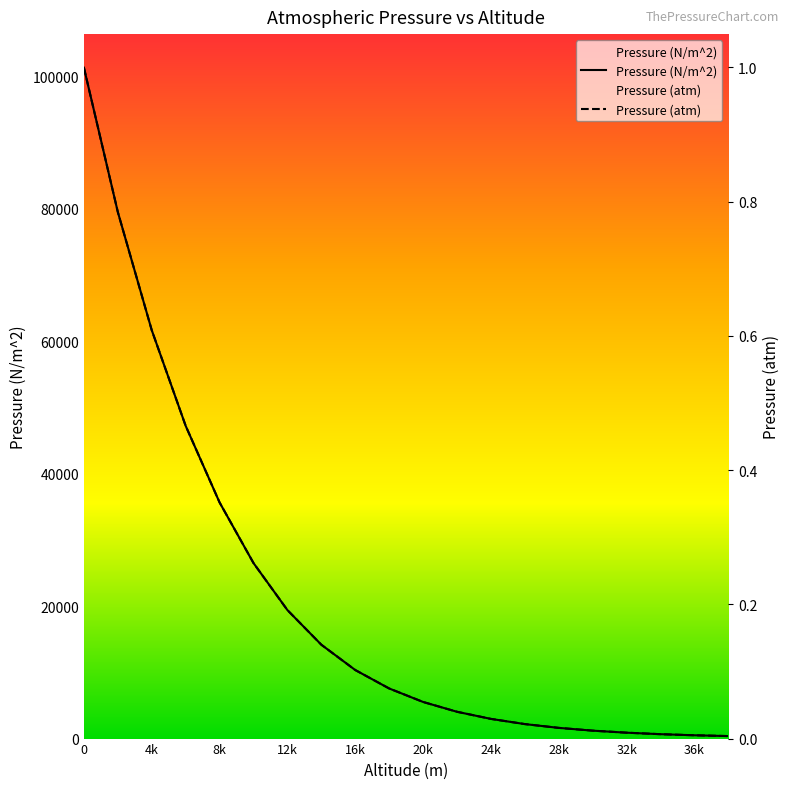

True or false: Pressure (N/m^2) and Pressure (atm) cross at least once.

False